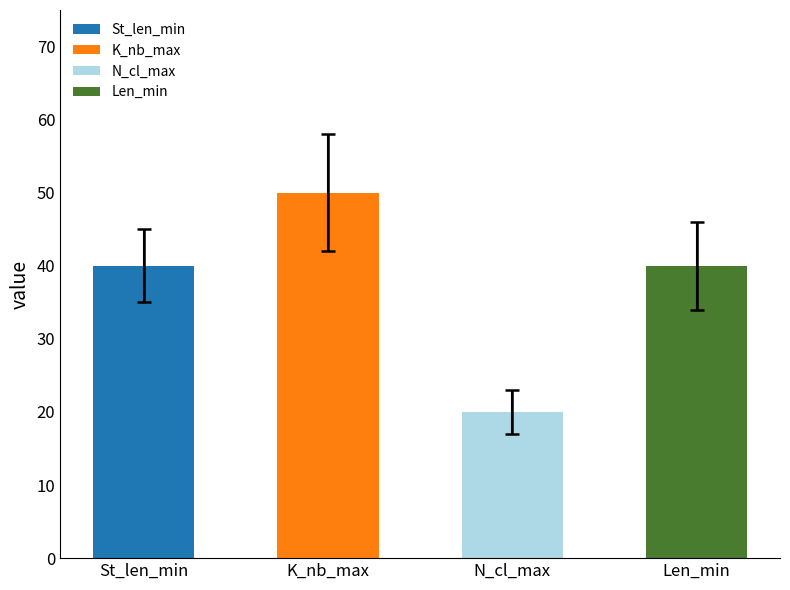

How many bars are there in total?

4